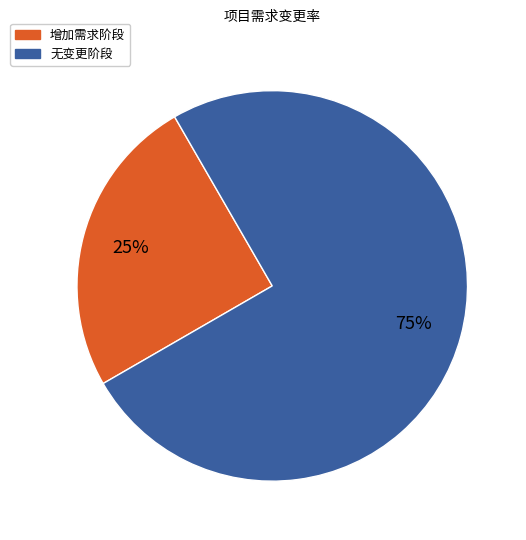

Rank the categories by value from highest to lowest.

无变更阶段, 增加需求阶段